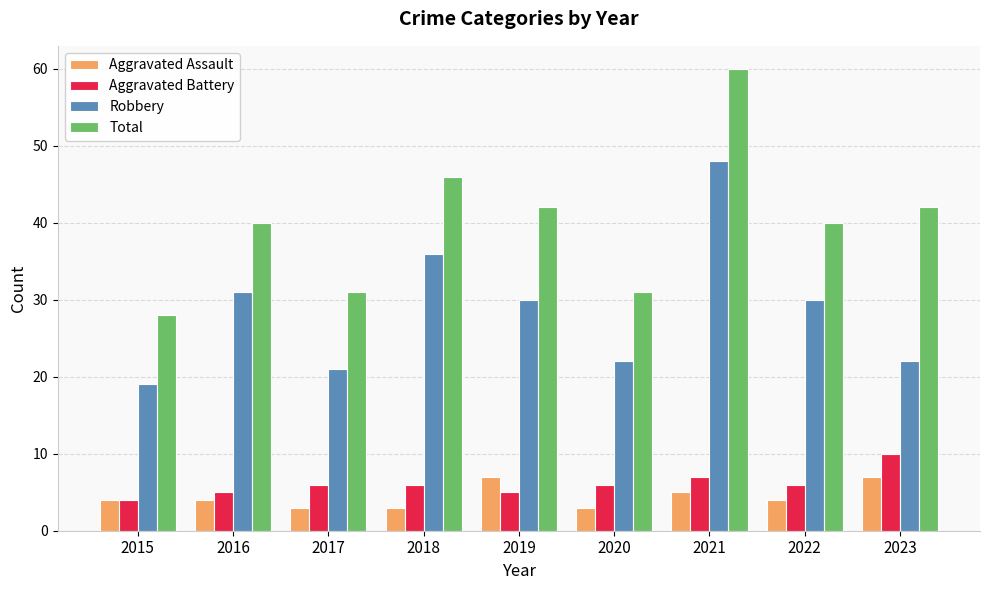

What is the lowest value of the Aggravated Assault series?

3